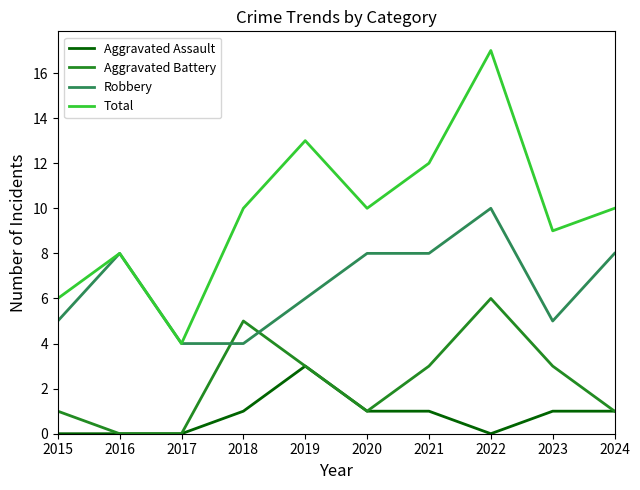

Reading left to right, extract all data points from this chart.

Aggravated Assault: 0	0	0	1	3	1	1	0	1	1
Aggravated Battery: 1	0	0	5	3	1	3	6	3	1
Robbery: 5	8	4	4	6	8	8	10	5	8
Total: 6	8	4	10	13	10	12	17	9	10